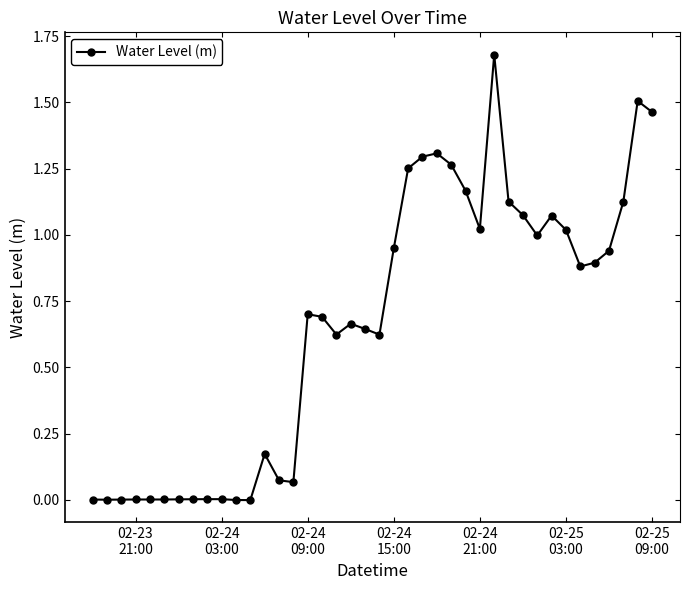

How many series are shown in this chart?

1